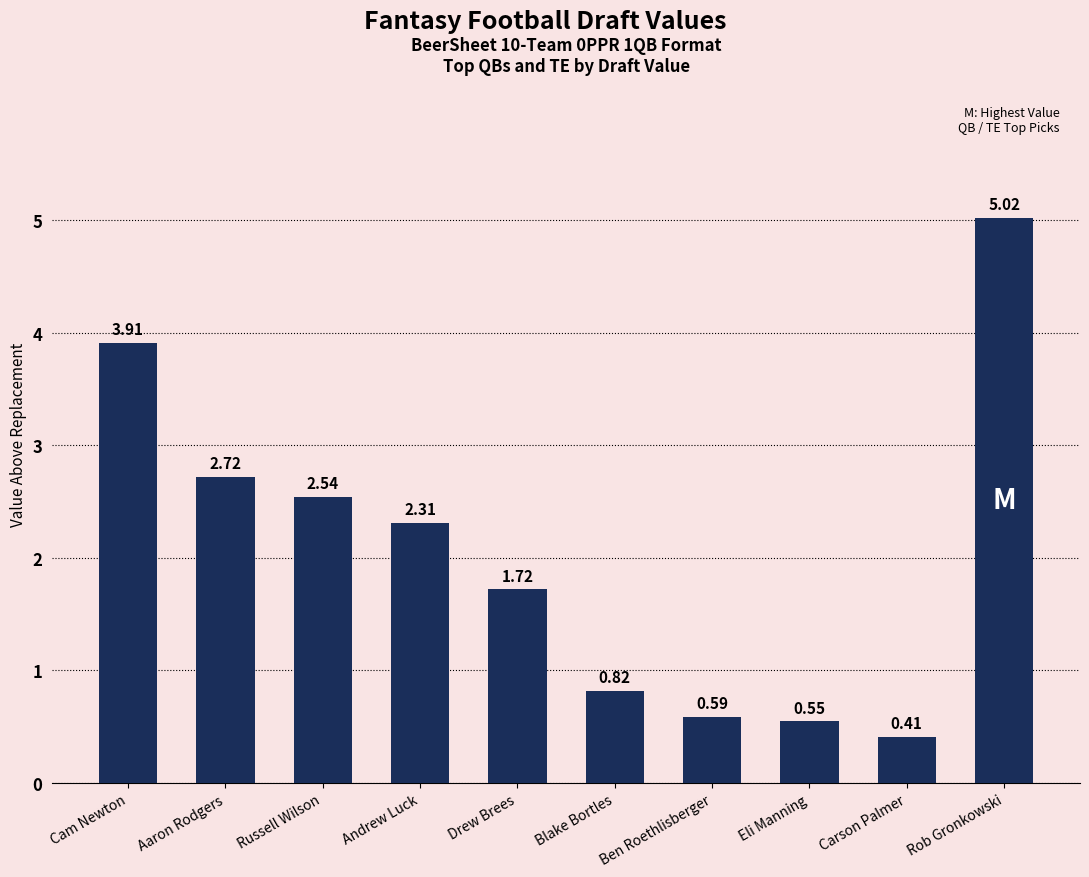

What is the label of the 1st bar from the left?

Cam Newton